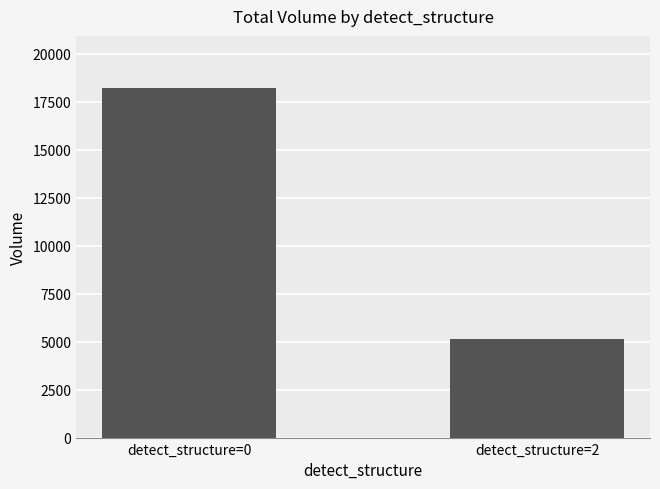

How many categories are shown in the chart?

2